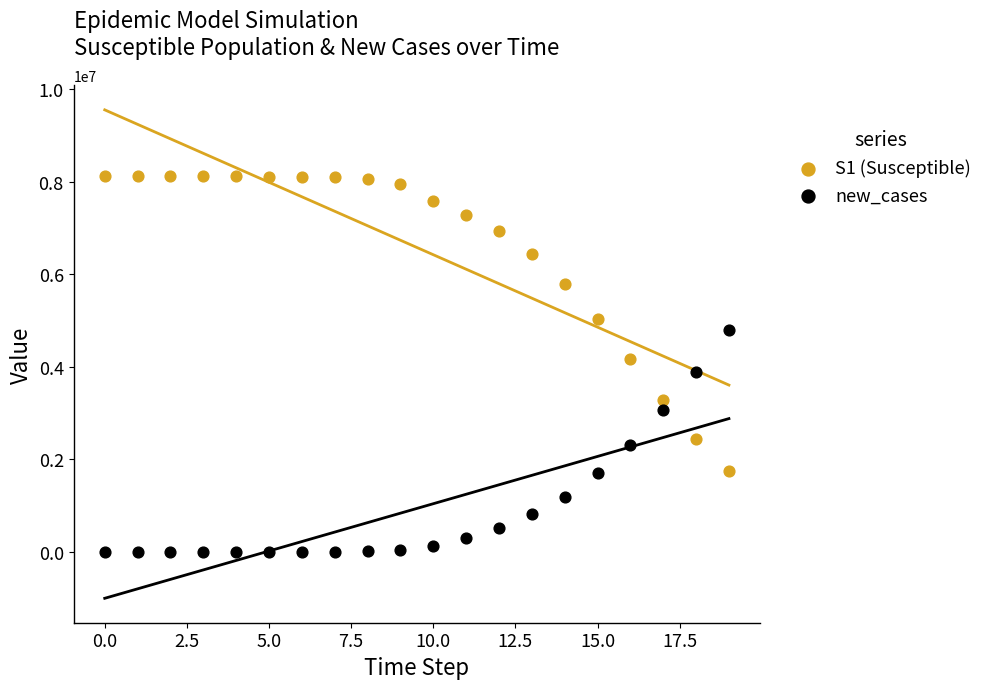

What are all the series names shown in the legend?

S1 (Susceptible), new_cases